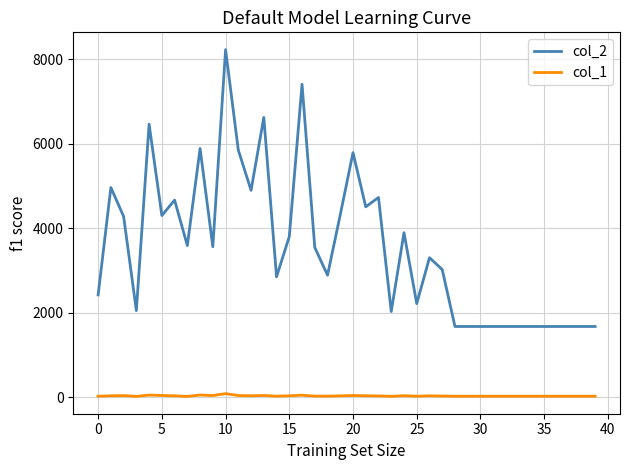

Which series has the widest spread of values?

col_2